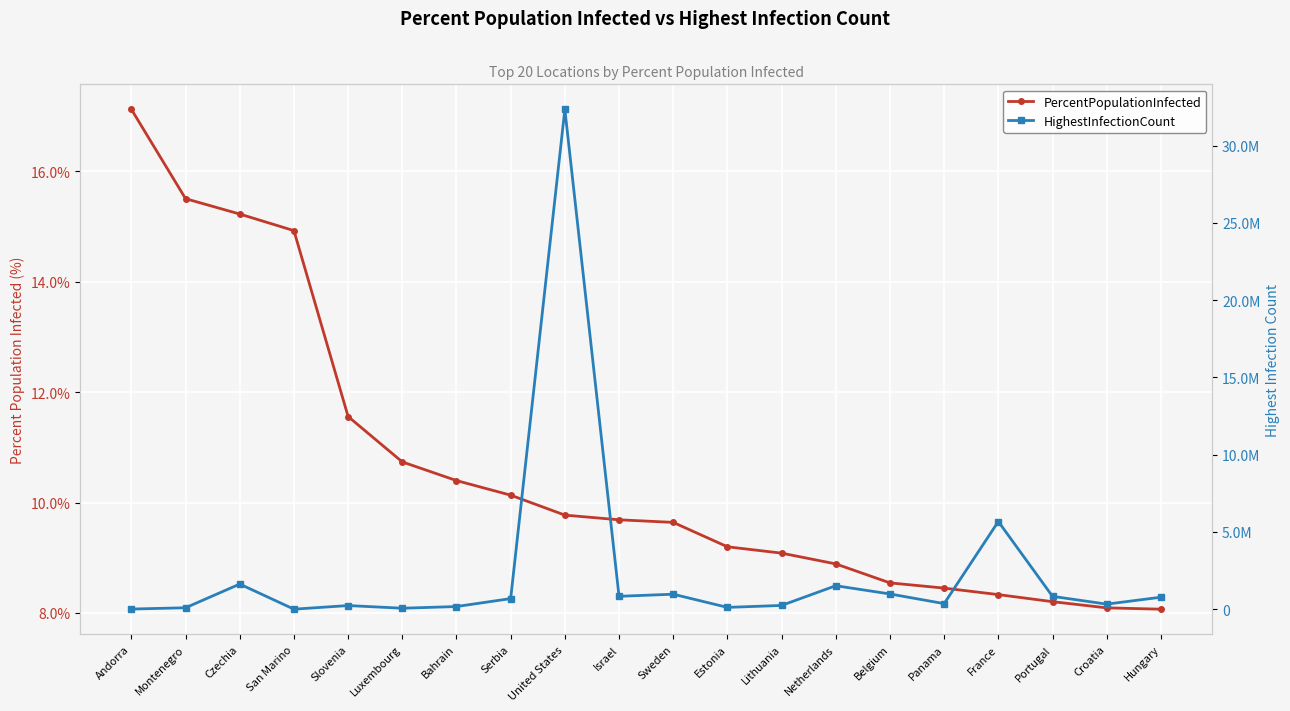

True or false: PercentPopulationInfected and HighestInfectionCount intersect in this chart.

False